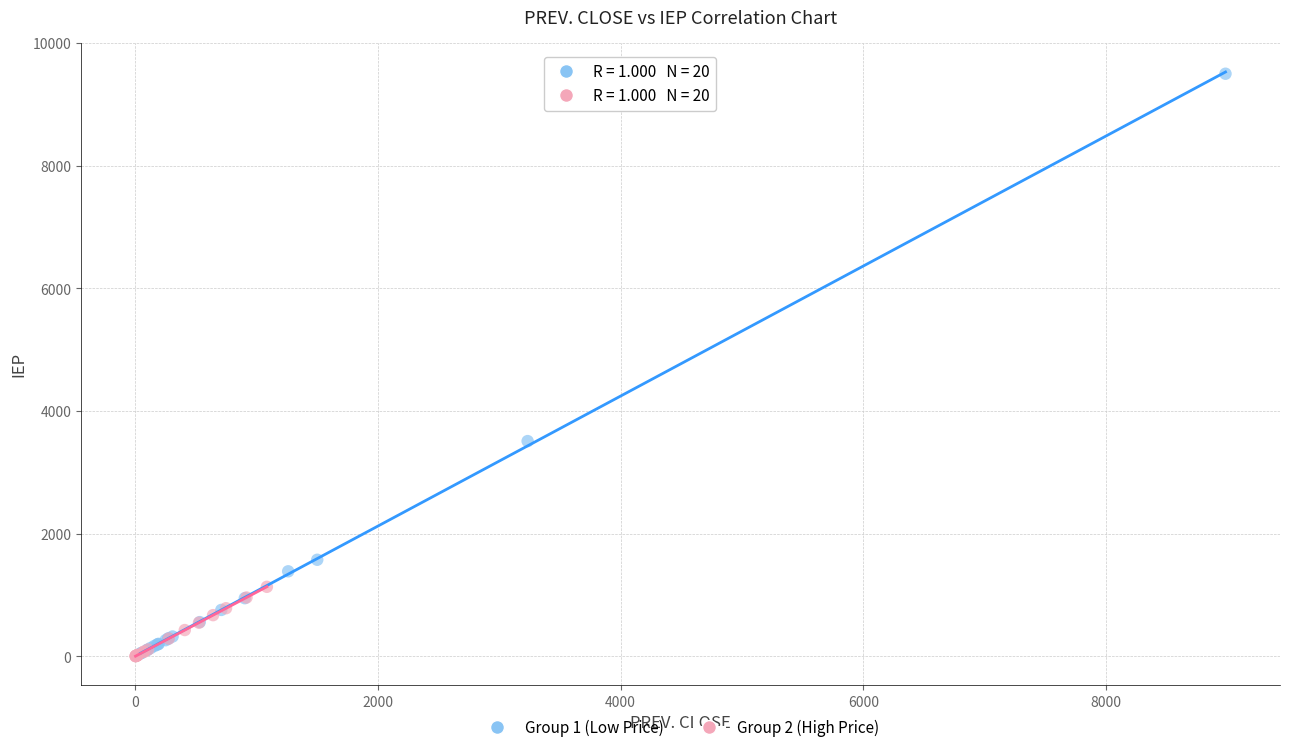

Which series contains the highest Y value?

Group 1 (Low Price)